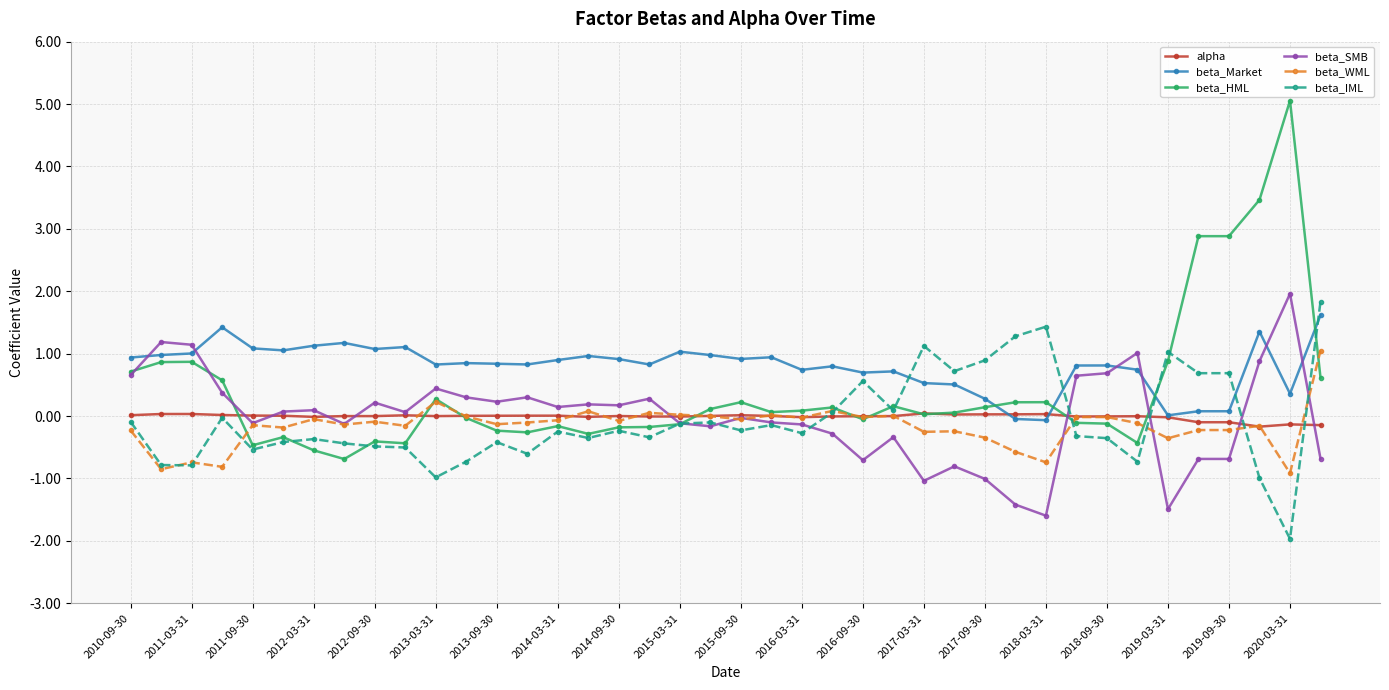

Which series has the largest total across all categories?

beta_Market